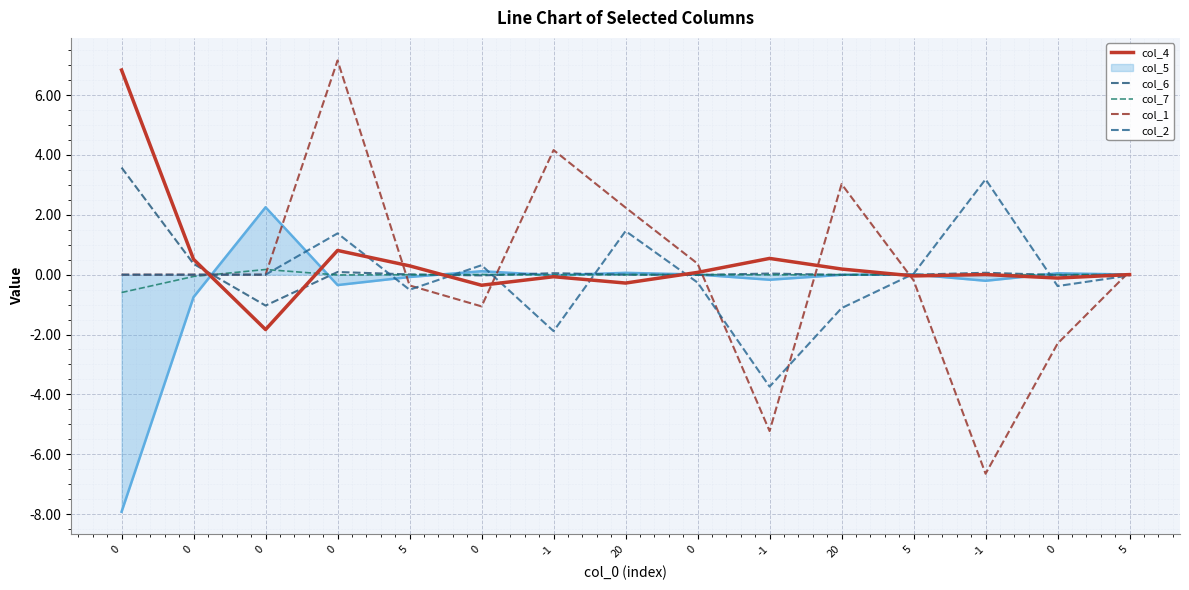

How many lines are shown in the chart?

6